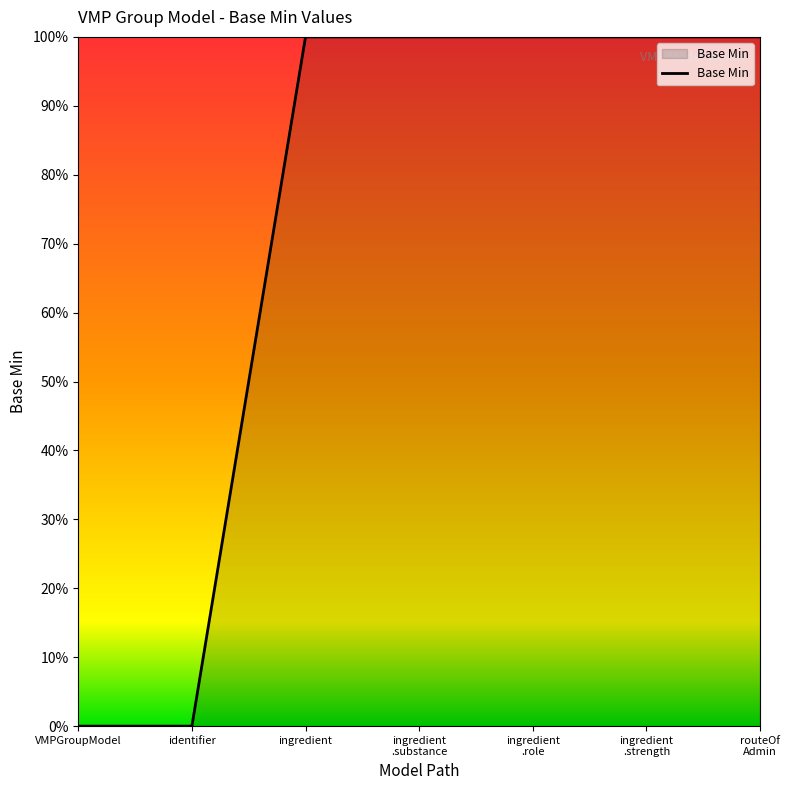

What position from the right is VMPGroupModel?

7